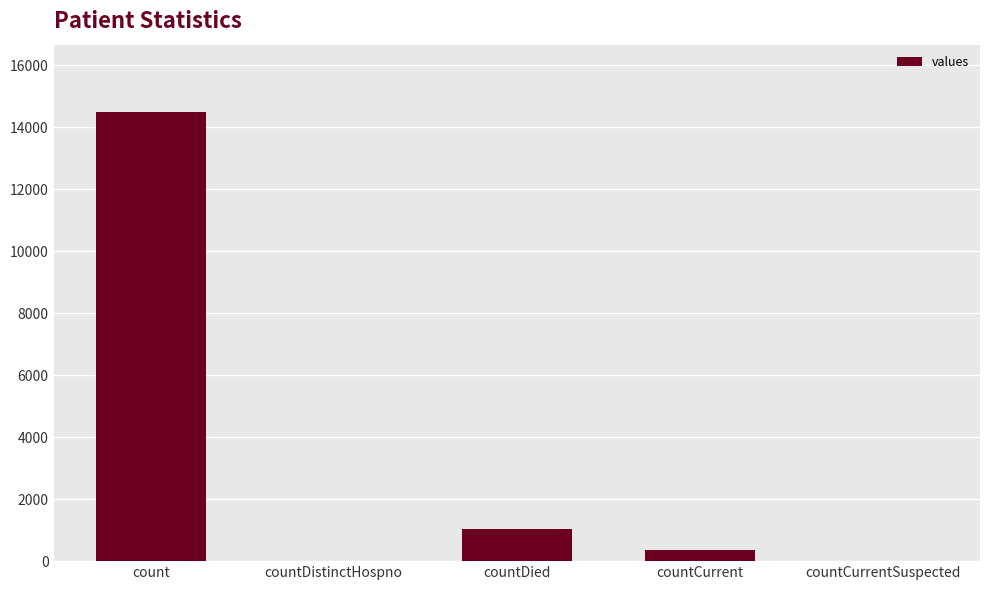

True or false: the data shows 1033 at countDied.

True